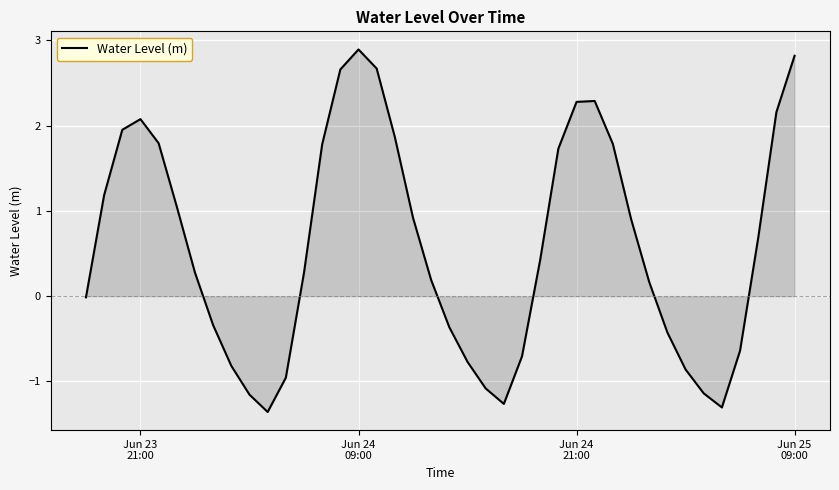

What is the smallest value displayed?

-1.4